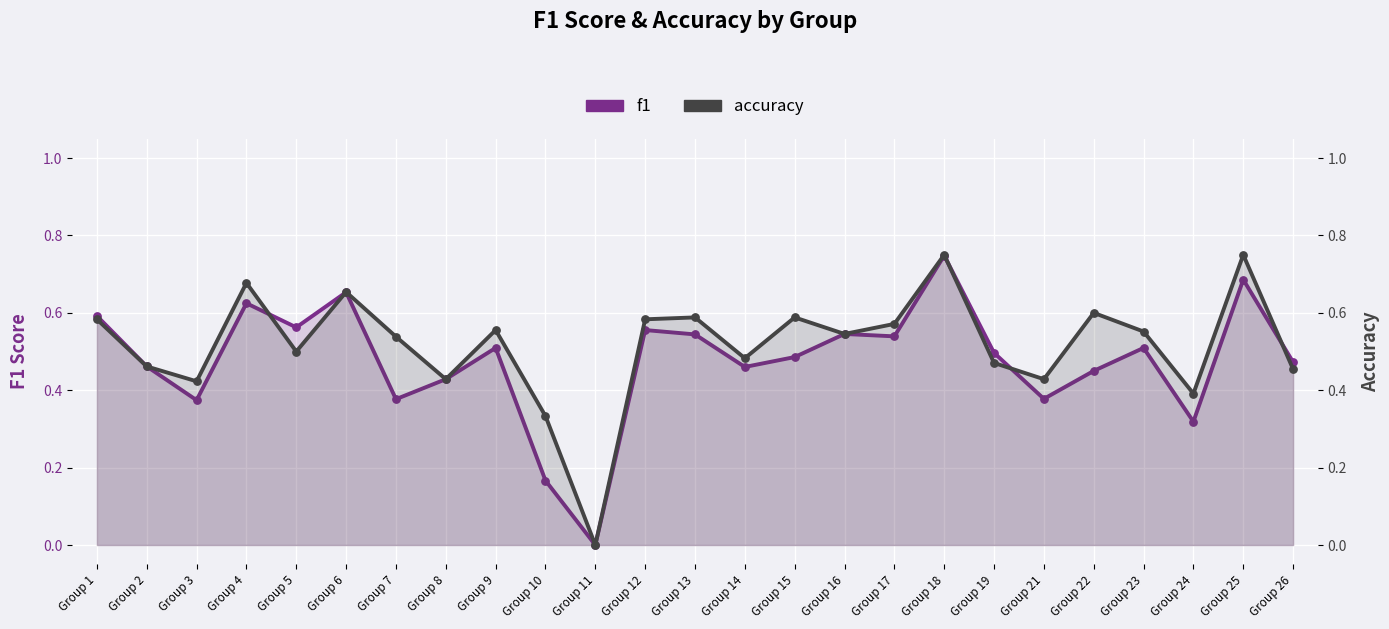

Which series has the largest Y range (max minus min)?

accuracy